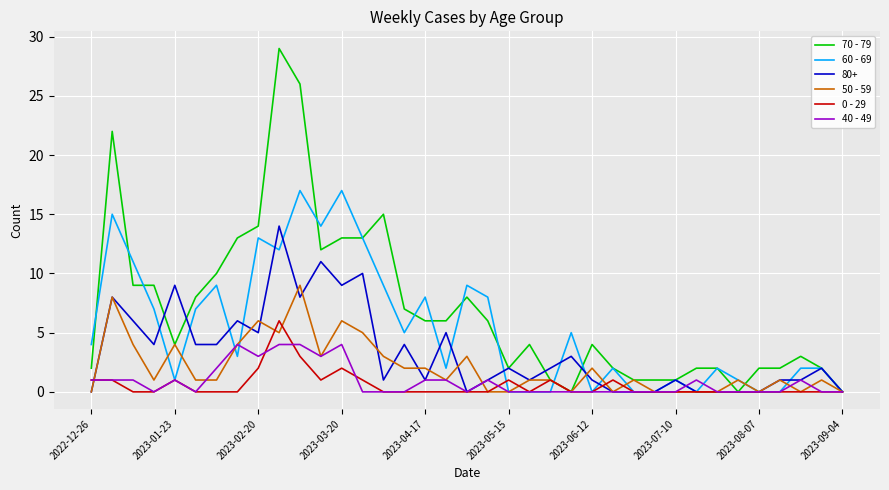

Rank the series by their maximum value, from lowest to highest.

40 - 49, 0 - 29, 50 - 59, 80+, 60 - 69, 70 - 79